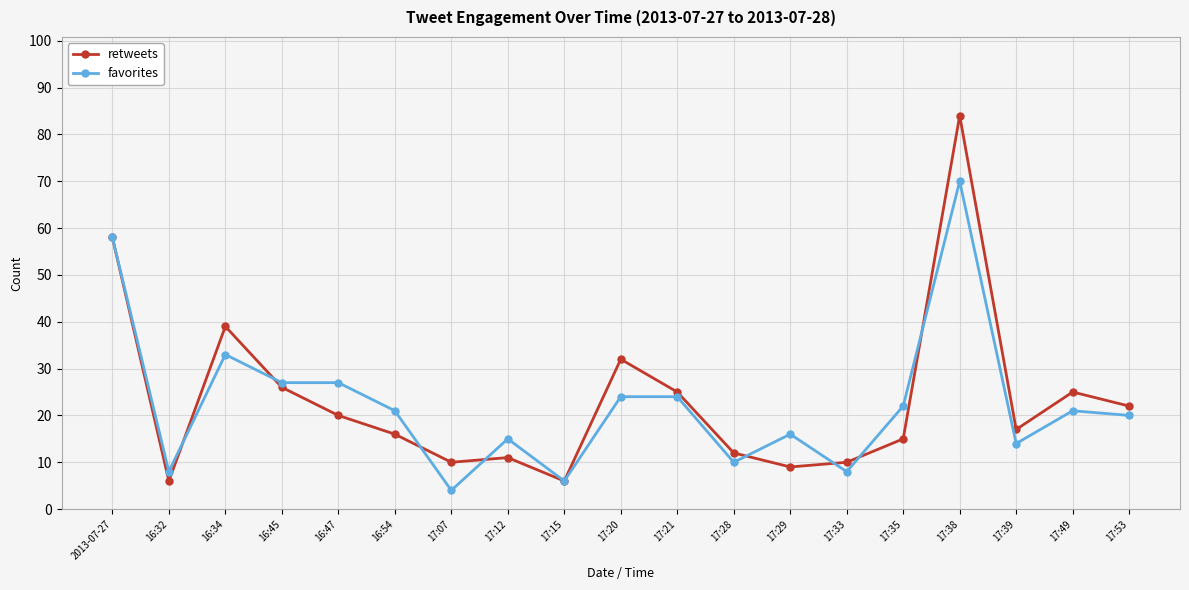

What are all the series names shown in the legend?

retweets, favorites